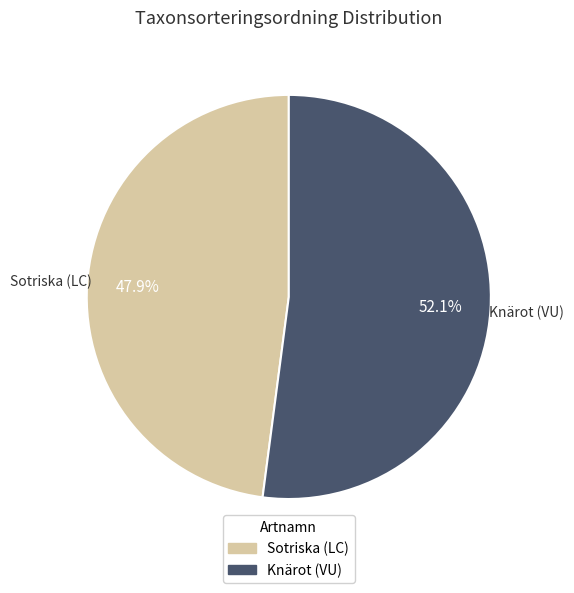

Is there a majority slice in this chart?

Yes